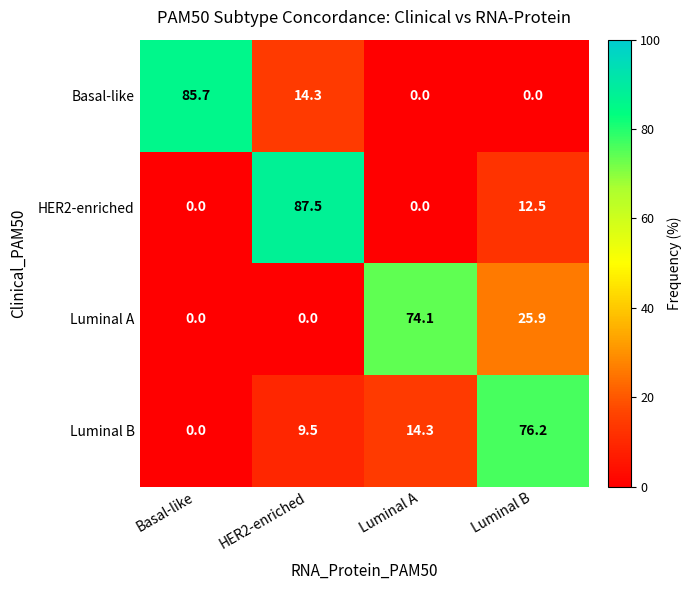

Count the number of categories in the chart.

4